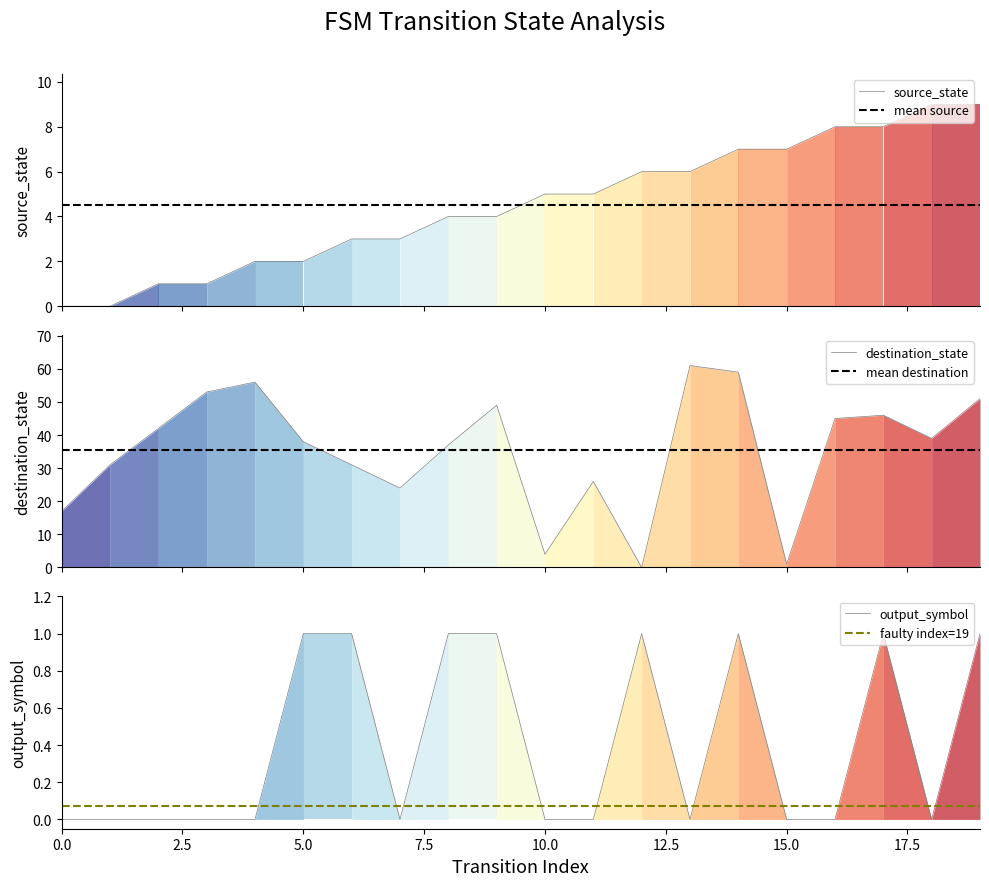

What is the difference between the highest and lowest values at 16?

45